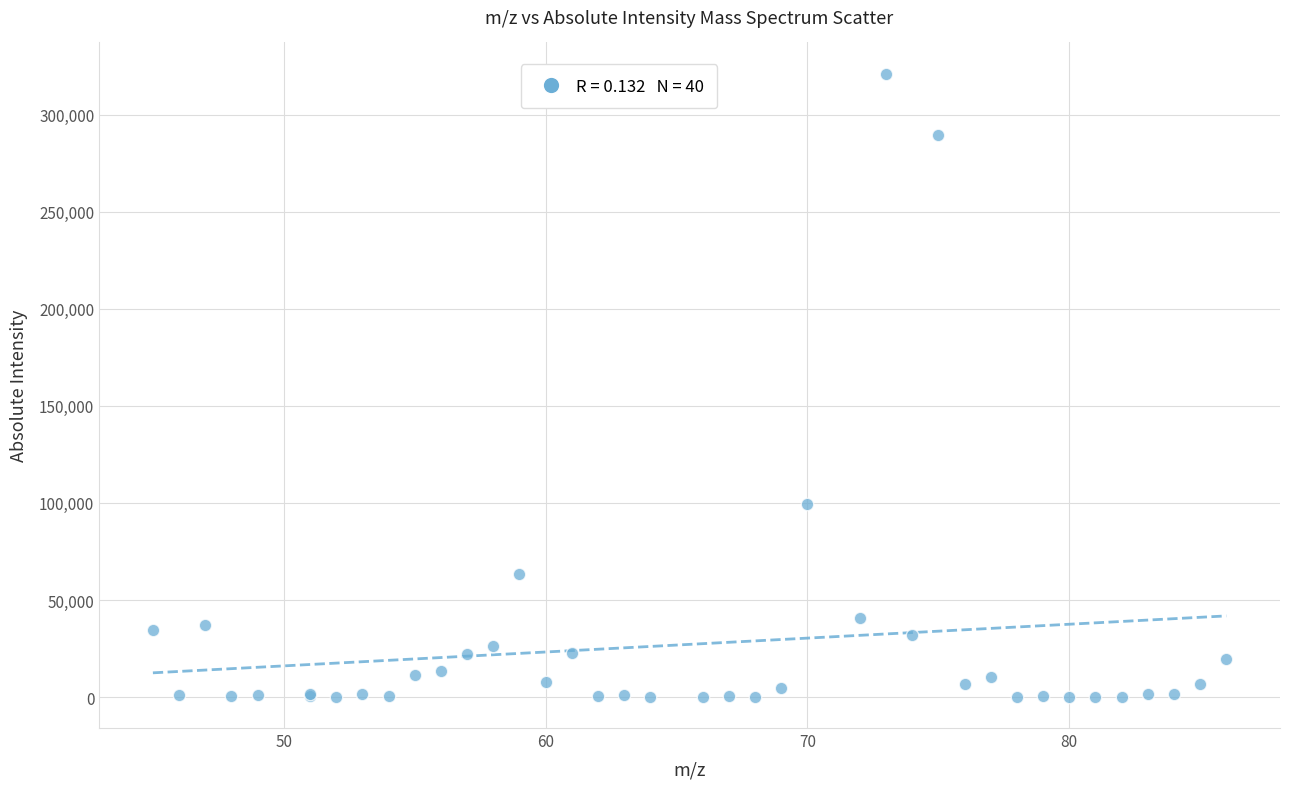

What Y value in the scatter plot is closest to 160618?

99232